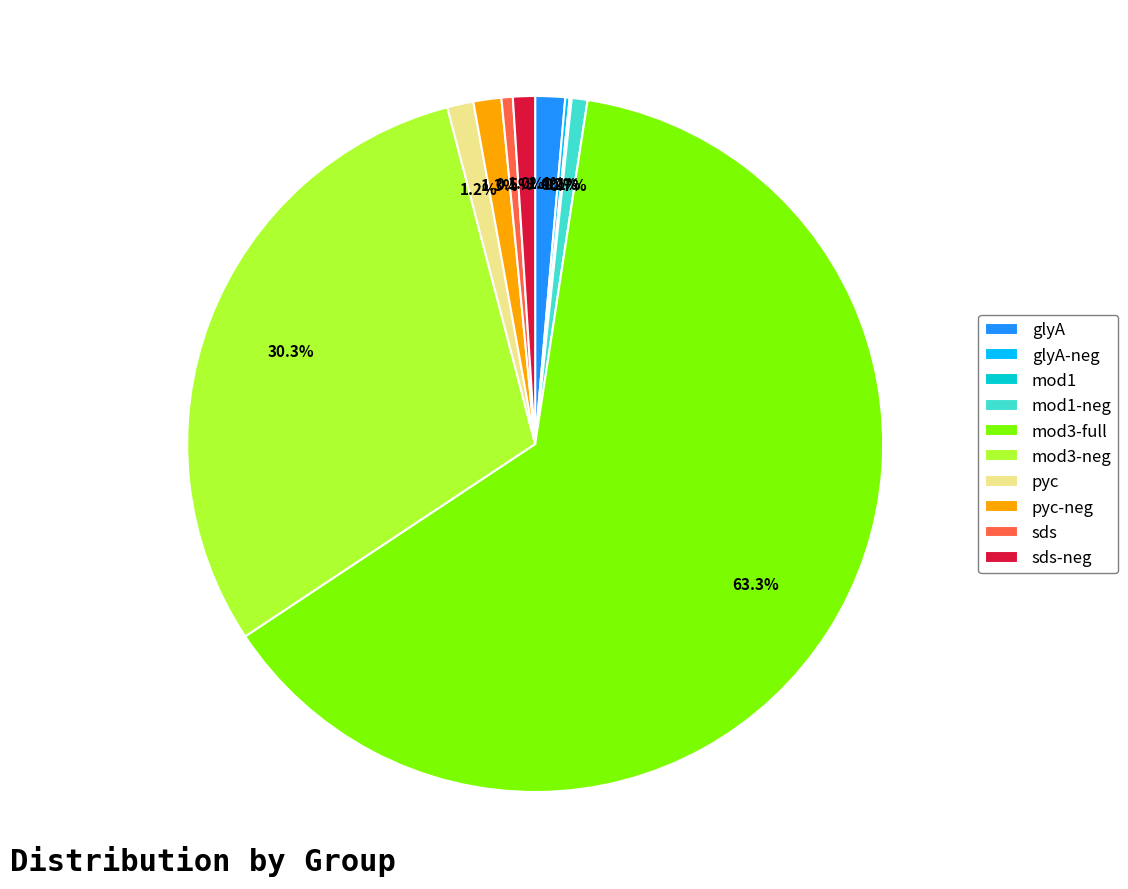

To the nearest percent, what portion does mod3-full represent?

63%